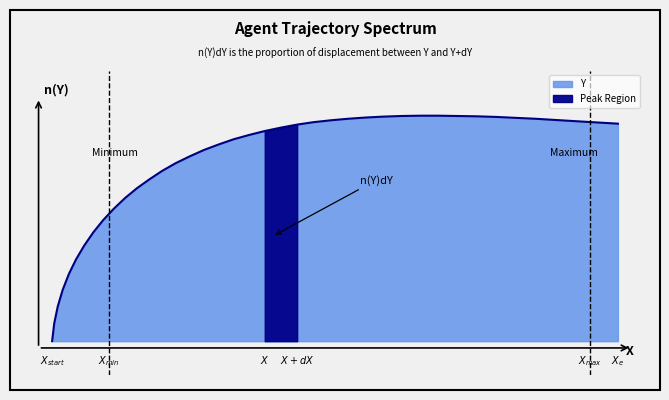

What is the sum of all values?

30.7